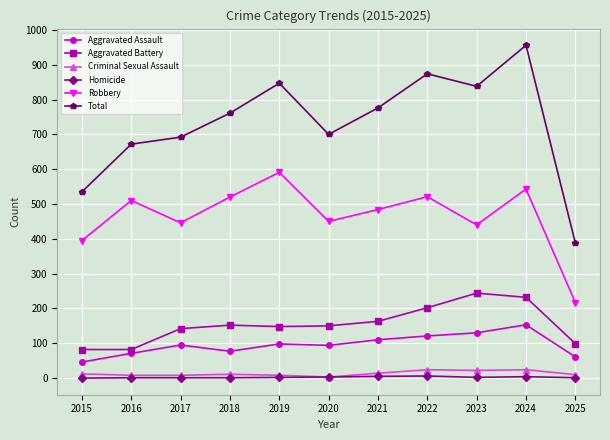

What is the total value across all series at 2025?

776